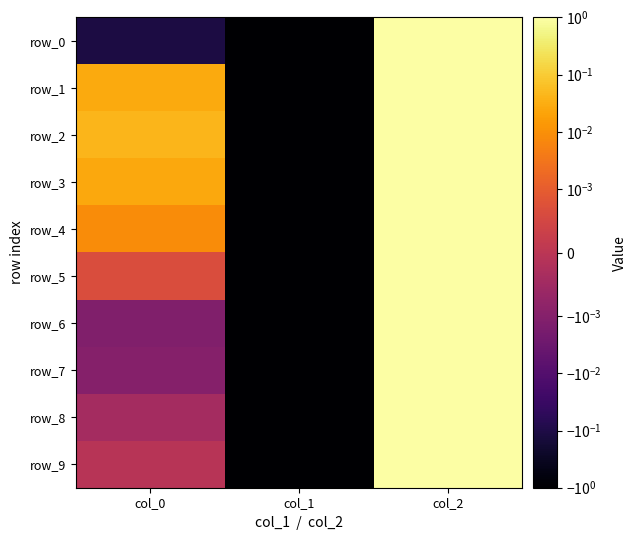

List the series in order of their peak value, lowest first.

row_0, row_1, row_2, row_3, row_4, row_5, row_6, row_7, row_8, row_9